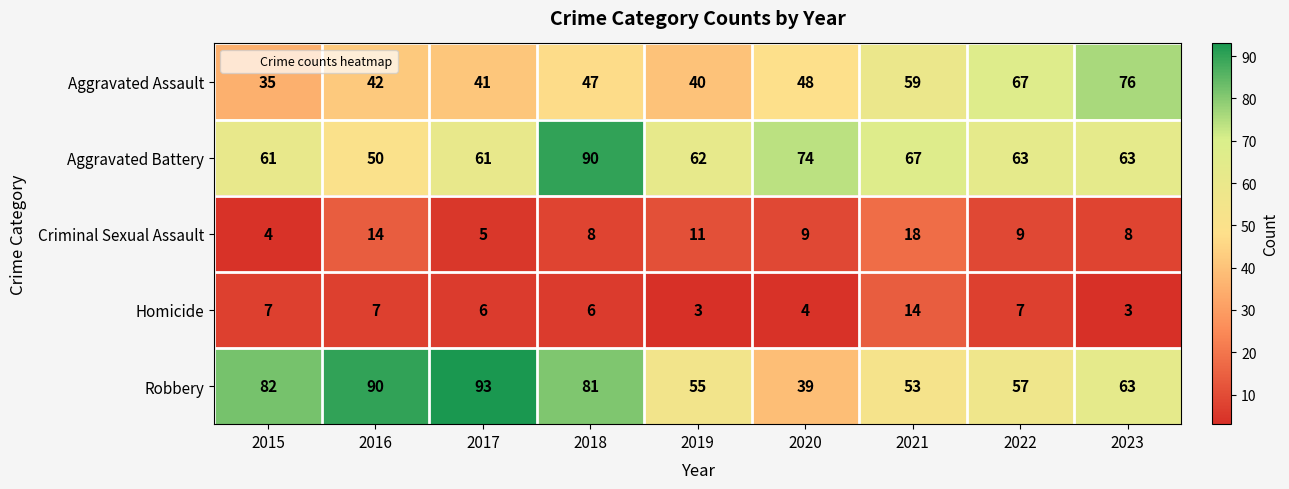

The Aggravated Assault series shows 42 at 2016. True or false?

True